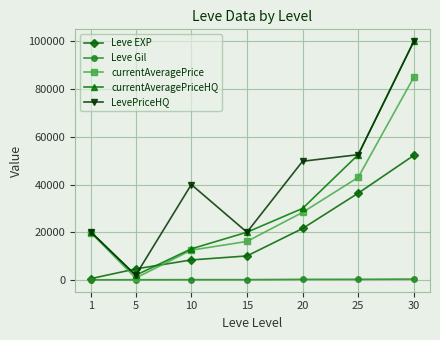

Where is the first local minimum for LevePriceHQ?

5